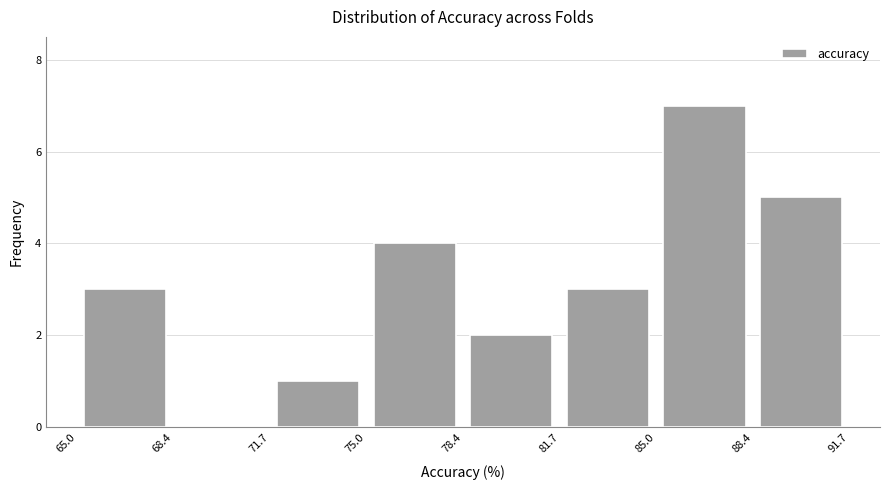

How tall is the bar that spans 88.4 to 91.7 on the x-axis? The values are not printed on the chart, so give them approximately, as read against the axis.

5